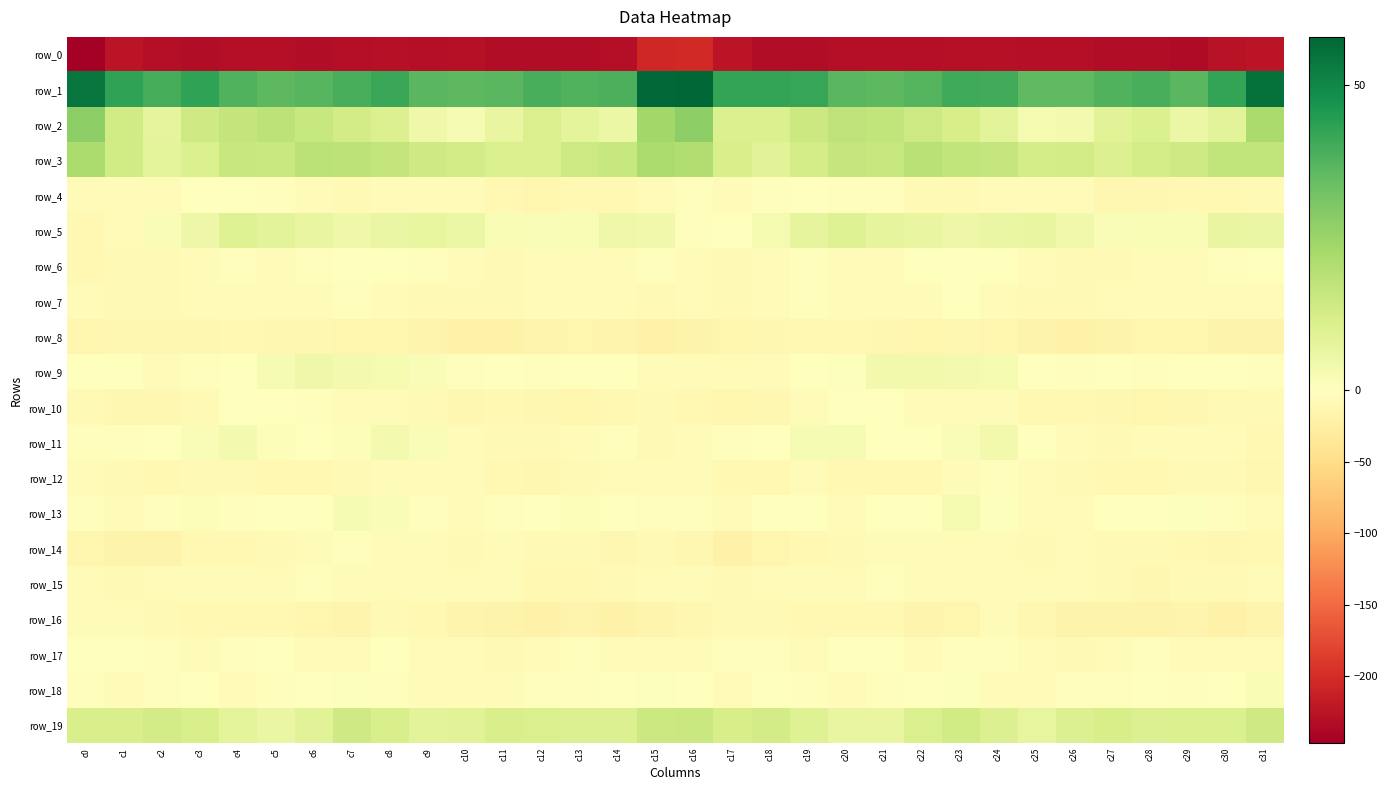

Which has a higher value, c18 or c9?

c9